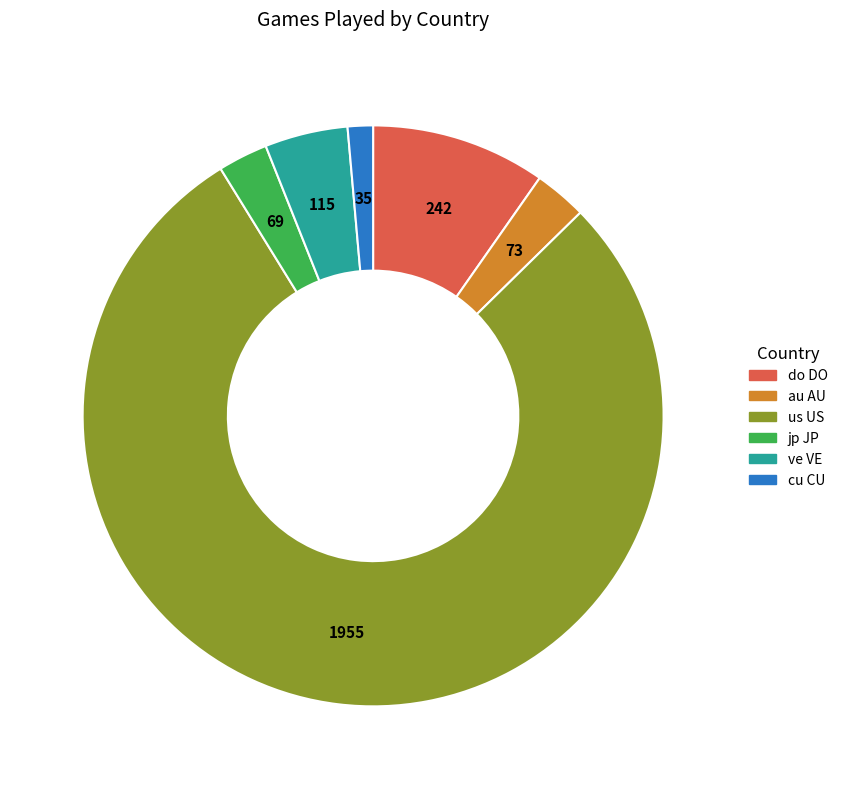

Which category accounts for the majority?

us US